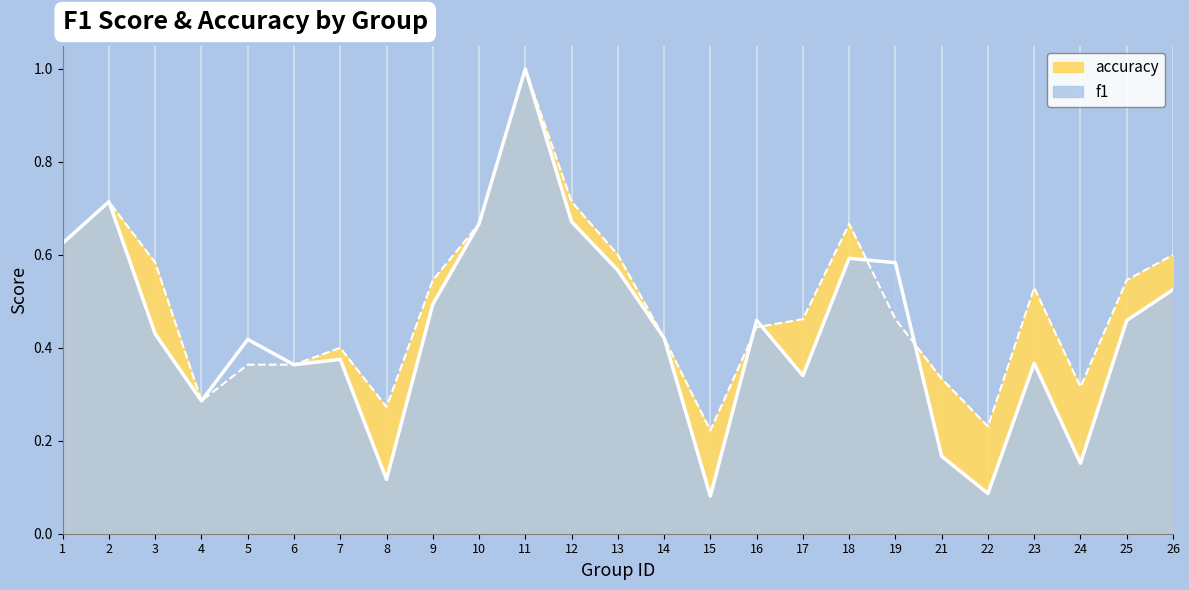

What is the difference between the maximum and minimum values in the f1 series?

0.9